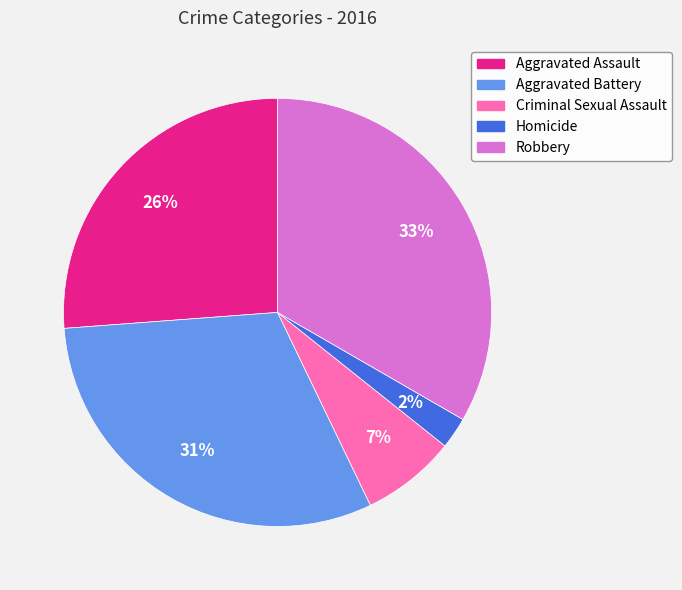

How many segments does this pie chart have?

5